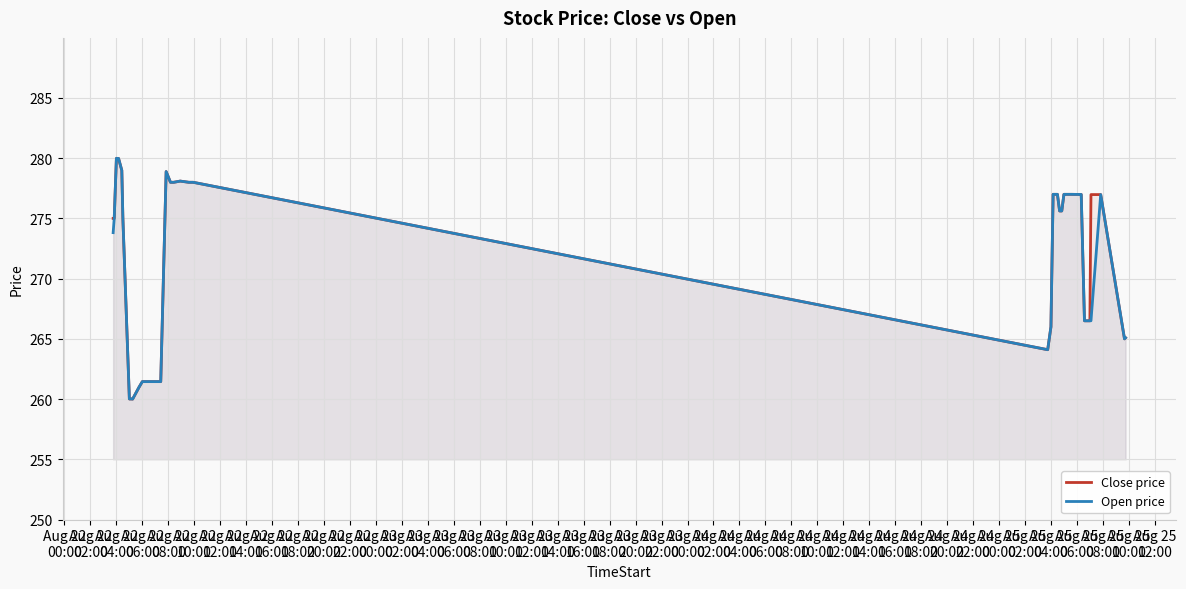

What is the sum of all Close price values?

10908.2